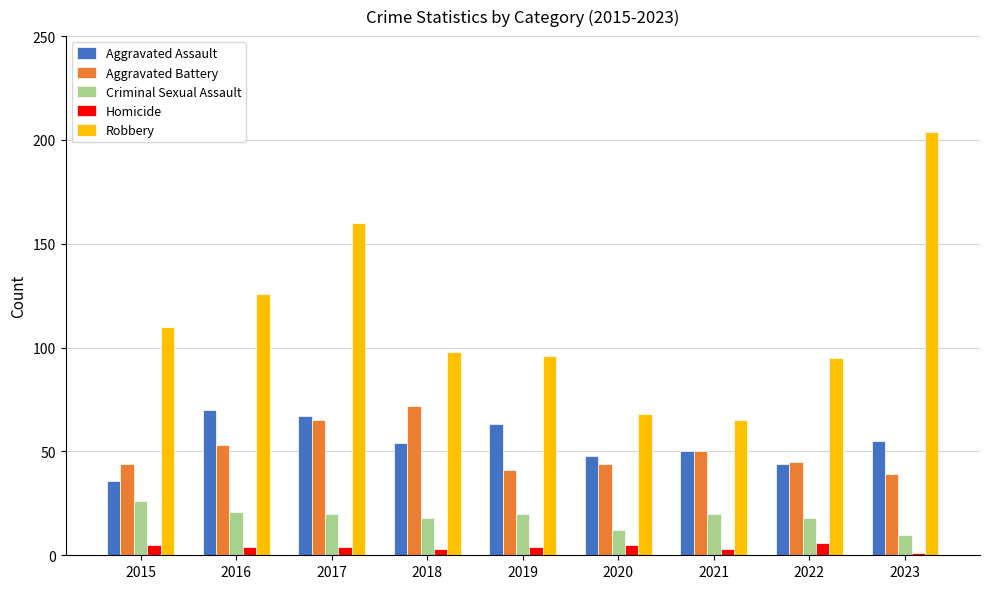

Rank the series at 2017 from highest to lowest value.

Robbery, Aggravated Assault, Aggravated Battery, Criminal Sexual Assault, Homicide